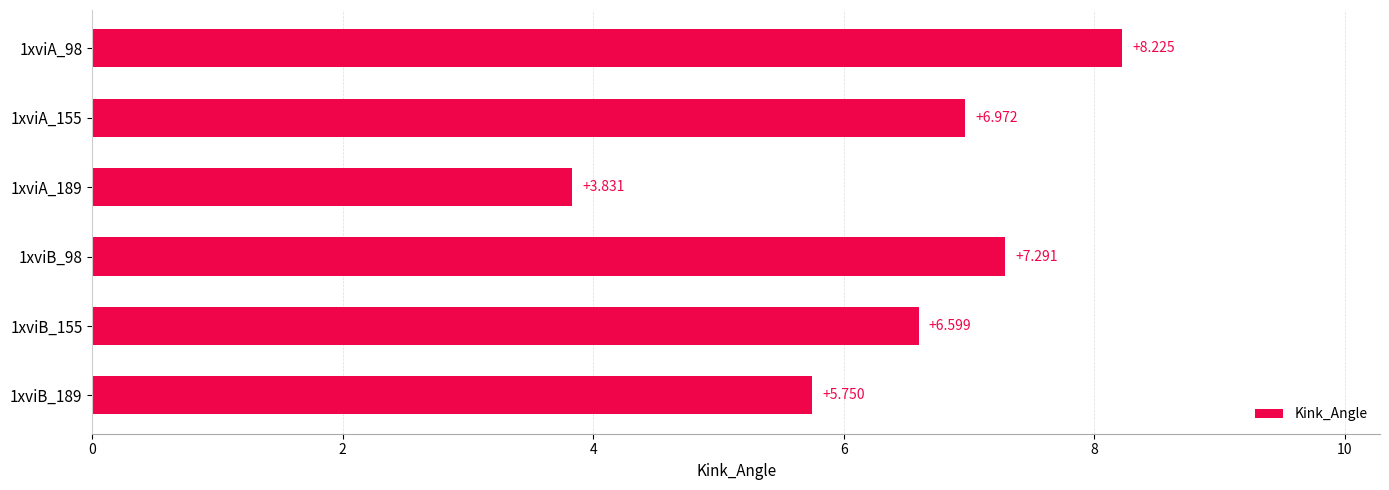

List the labels in order of value, smallest first.

1xviA_189, 1xviB_189, 1xviB_155, 1xviA_155, 1xviB_98, 1xviA_98